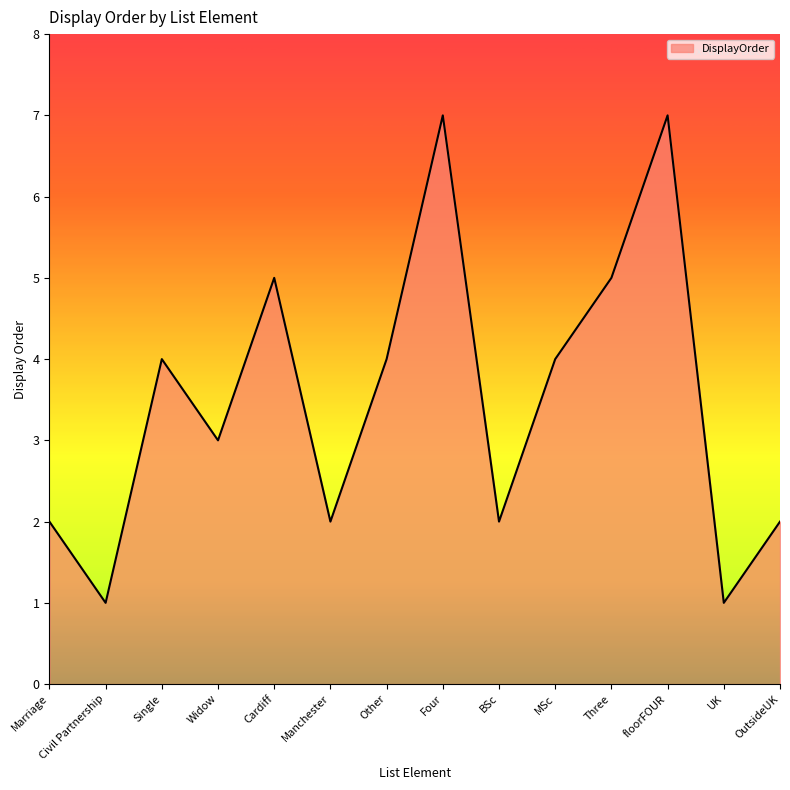

How many interior local valleys (lower than both neighbors) does the data have?

5